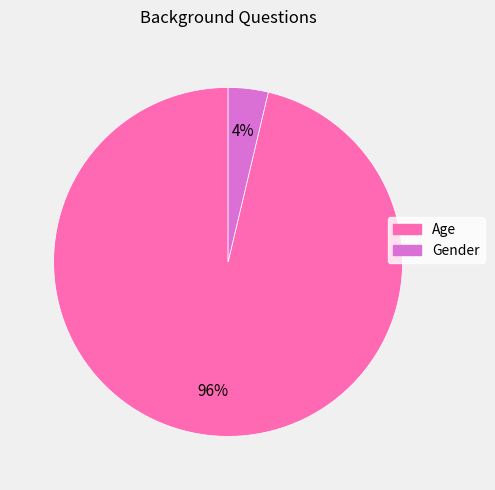

Which slice is the smallest?

Gender